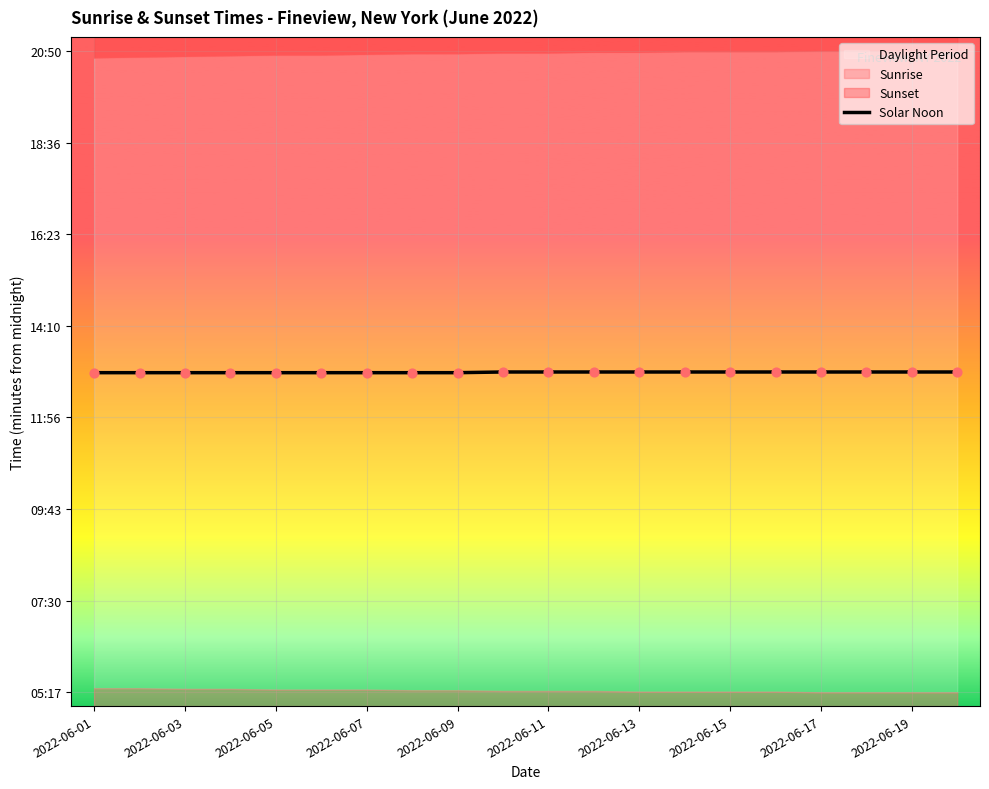

What is the change in value from 2022-06-09 to 13?

+1